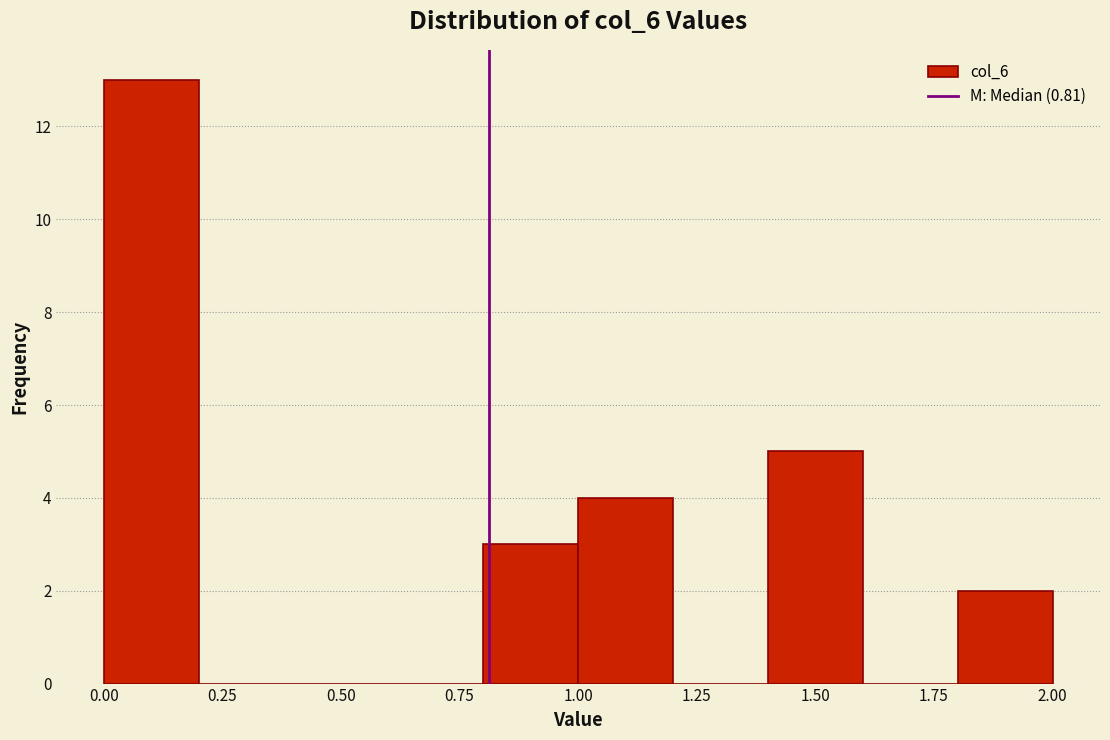

What is the height of the bar covering 0.8 to 1.0 on the x-axis? The values are not printed on the chart, so give them approximately, as read against the axis.

3